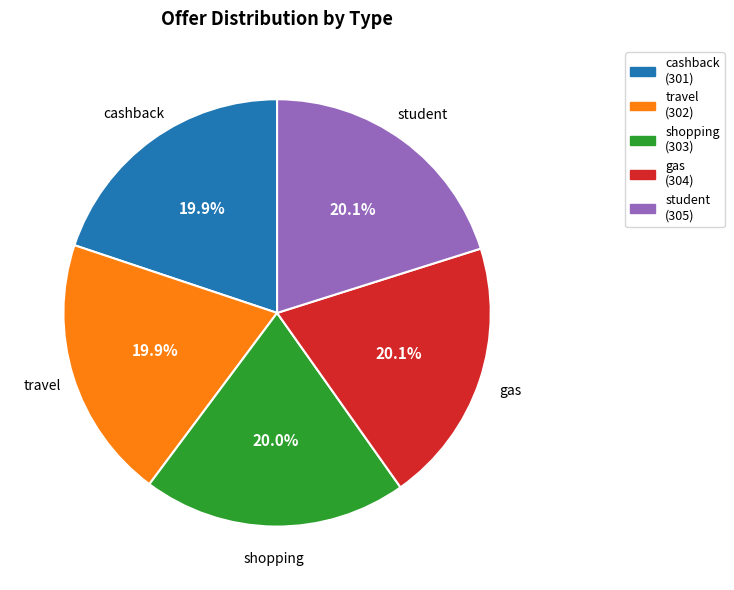

Approximately how many times larger is the value at cashback (301) compared to travel (302)?

1.0